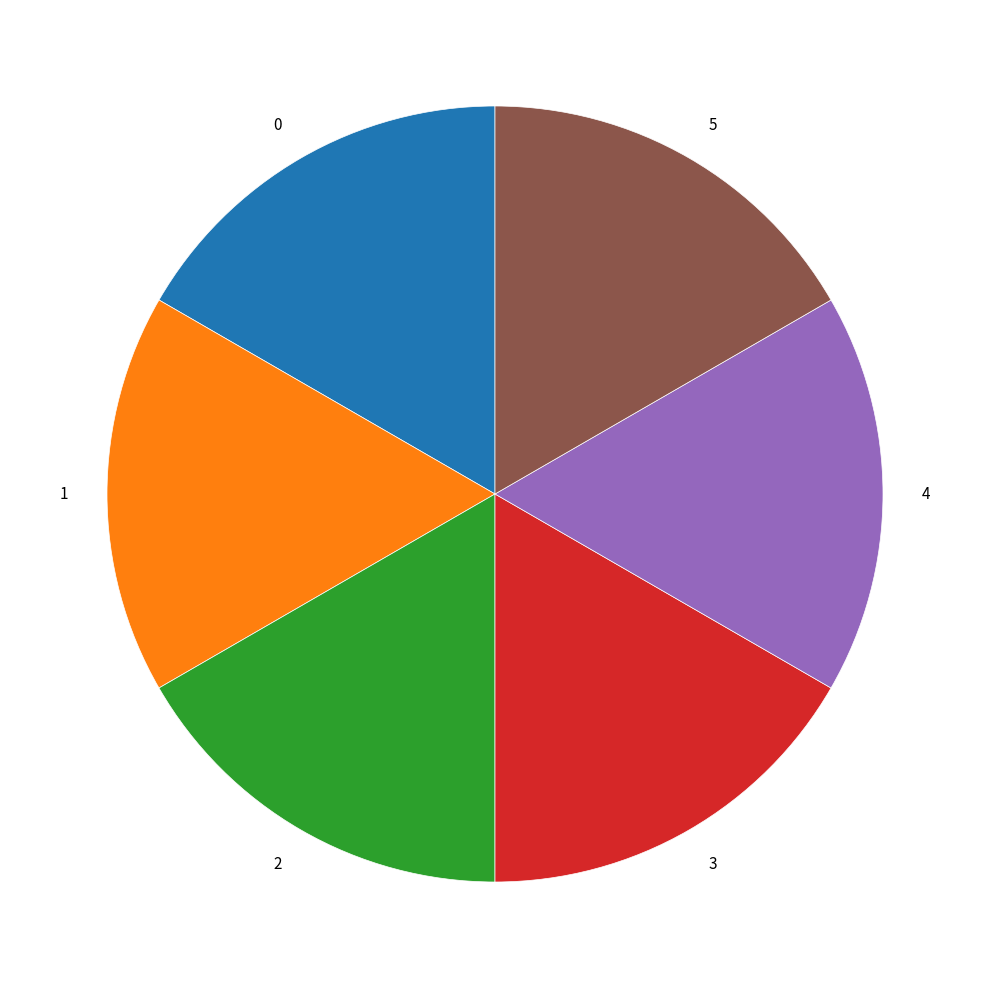

Is it true that 0 is 17% of the pie?

True